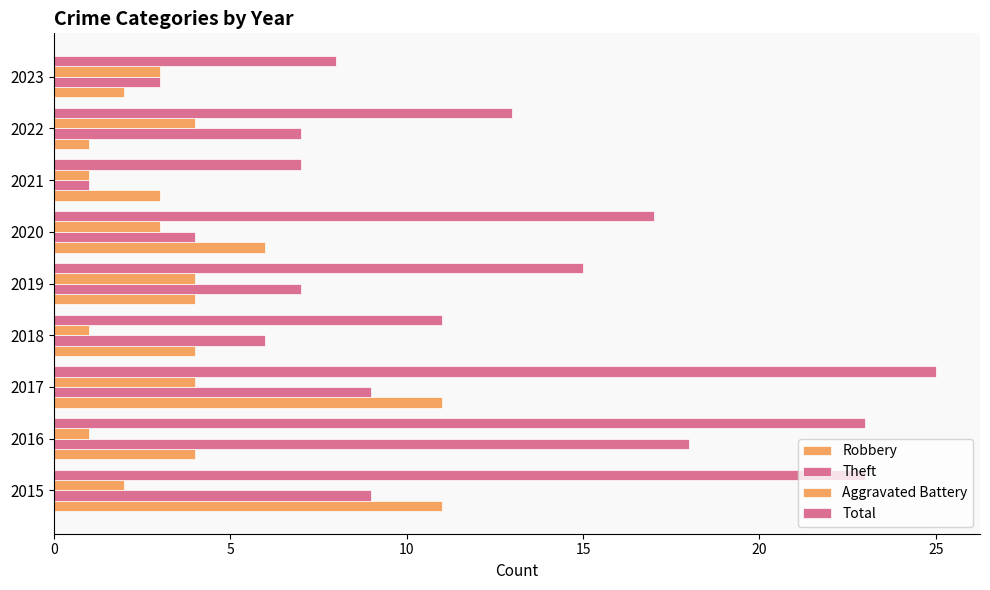

What is the average value of the Theft series?

7